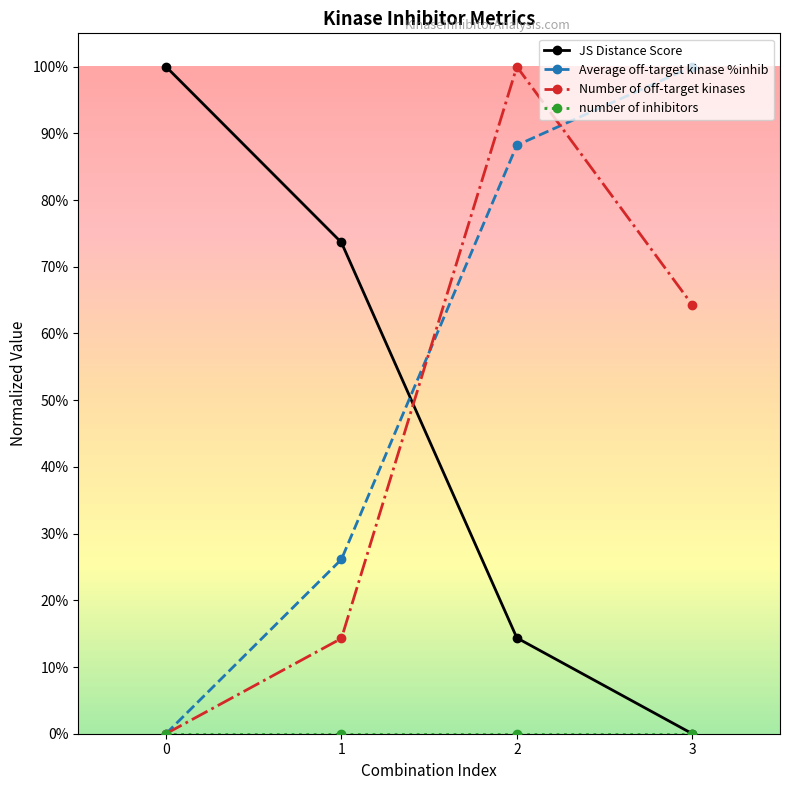

After their last crossing, which series has the higher values: Average off-target kinase %inhib or JS Distance Score?

Average off-target kinase %inhib